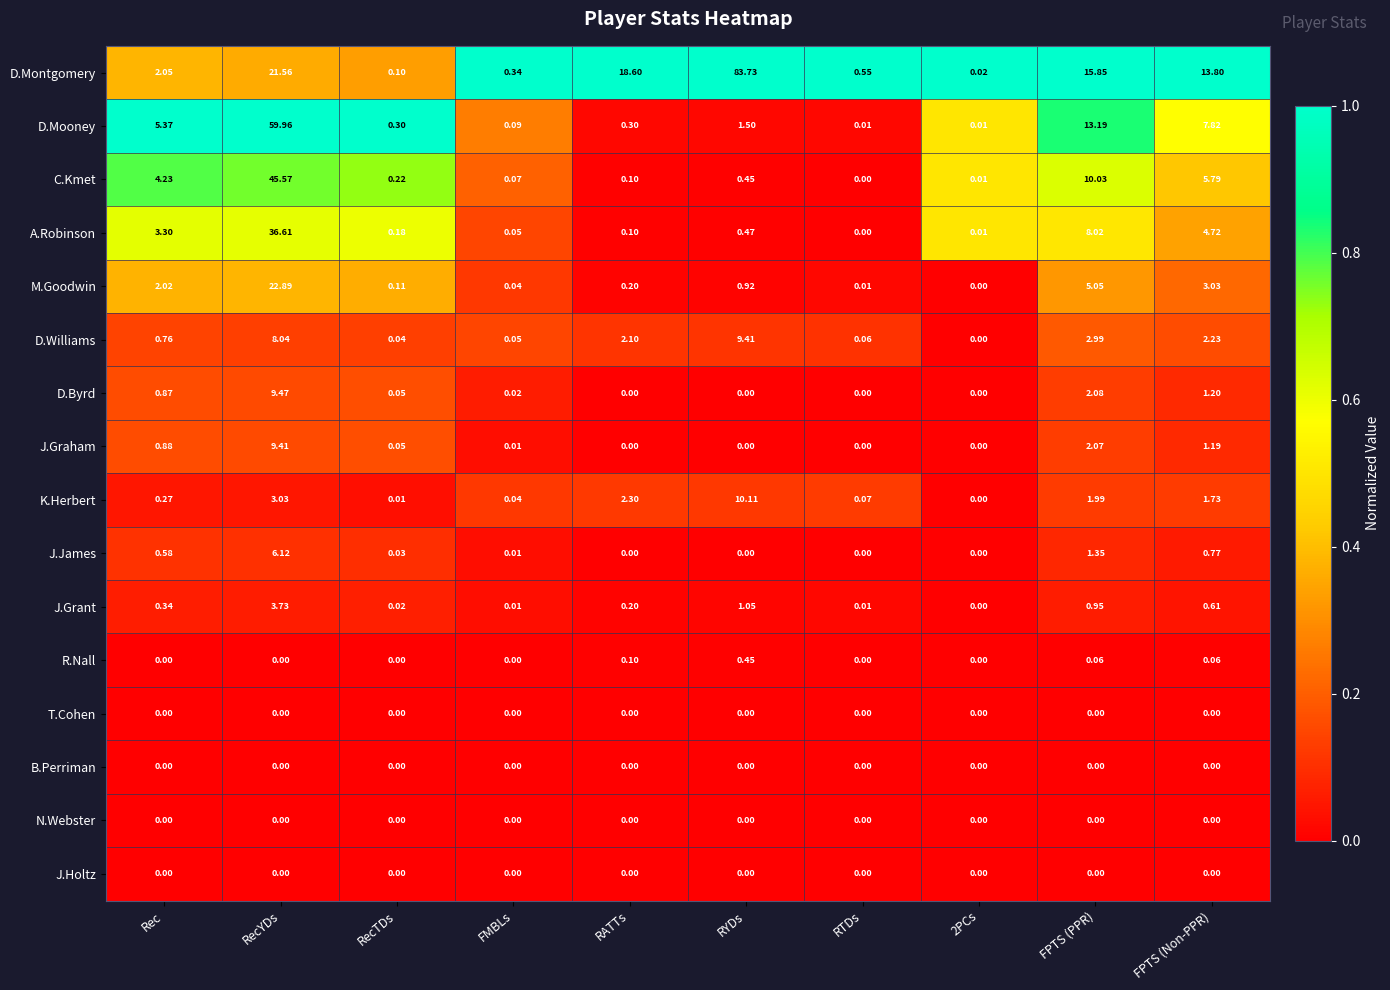

At which label is D.Byrd closest to 4?

FPTS (PPR)